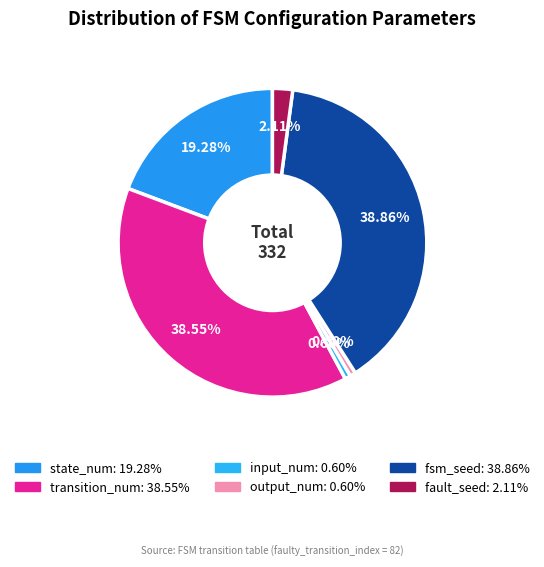

How many segments does this pie chart have?

6